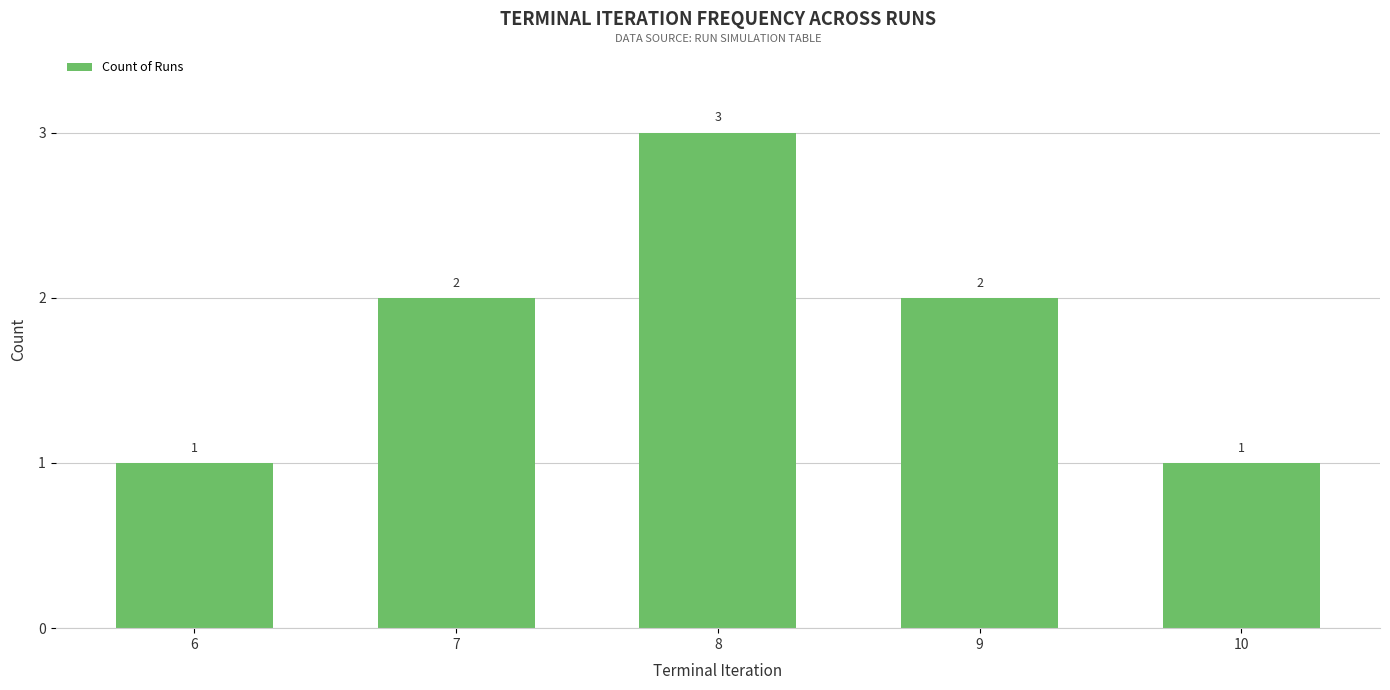

What is the minimum value shown in the chart?

1